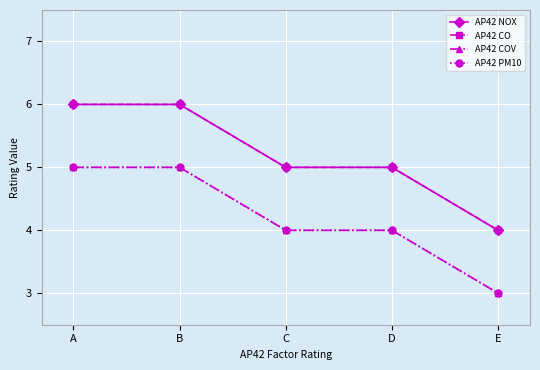

Does the chart have visible grid lines?

Yes